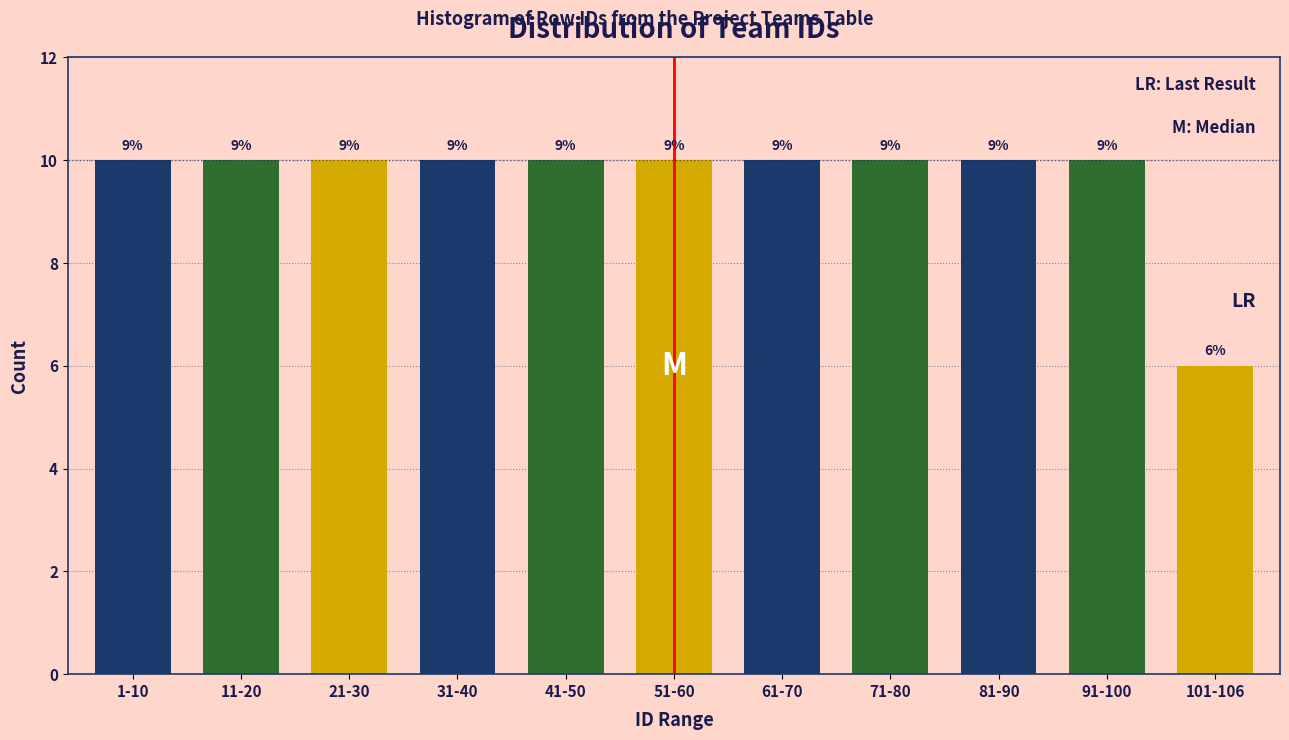

Does the chart contain any negative values?

No